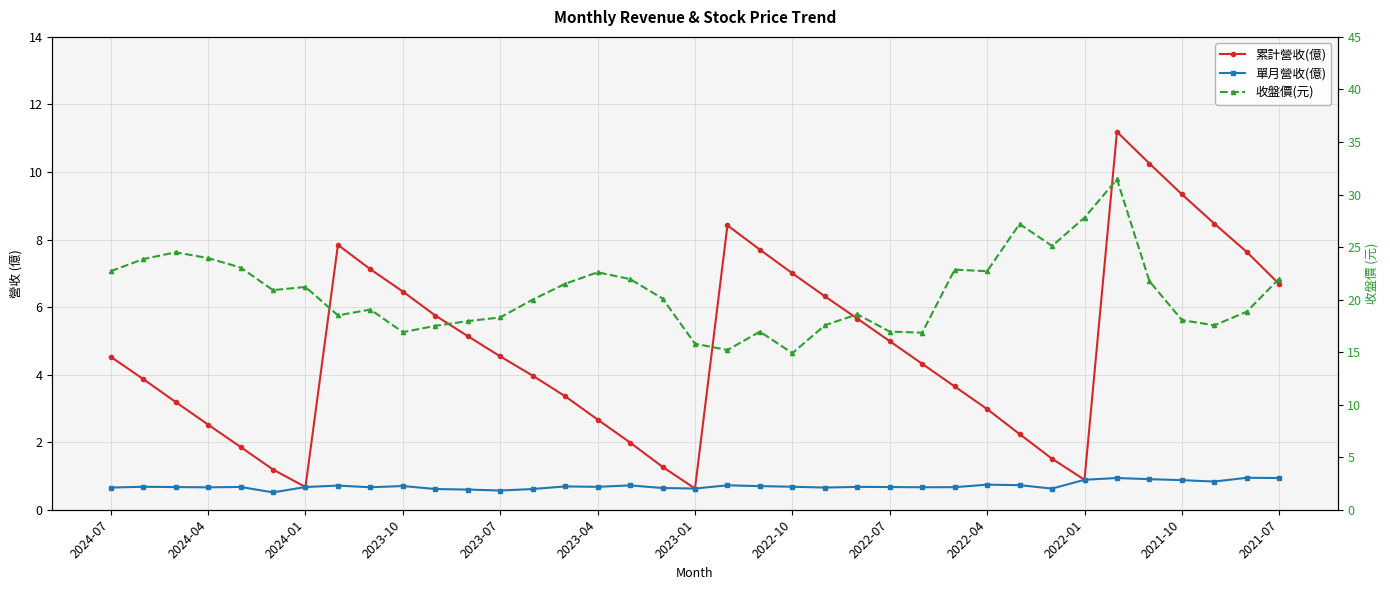

Reading left to right, transcribe all the data shown in this chart.

累計營收(億): 4.5	3.9	3.2	2.5	1.9	1.2	0.7	7.8	7.1	6.5	5.8	5.1	4.5	4.0	3.4	2.7	2.0	1.3	0.6	8.4	7.7	7.0	6.3	5.7	5.0	4.3	3.6	3.0	2.2	1.5	0.9	11.2	10.2	9.3	8.5	7.6	6.7
單月營收(億): 0.7	0.7	0.7	0.7	0.7	0.5	0.7	0.7	0.7	0.7	0.6	0.6	0.6	0.6	0.7	0.7	0.7	0.6	0.6	0.7	0.7	0.7	0.7	0.7	0.7	0.7	0.7	0.7	0.7	0.6	0.9	0.9	0.9	0.9	0.8	0.9	0.9
收盤價(元): 22.7	23.9	24.5	23.9	23.1	20.9	21.2	18.5	19.1	16.9	17.5	17.9	18.3	20.0	21.5	22.6	21.9	20.1	15.8	15.2	16.9	14.9	17.6	18.6	16.9	16.9	22.9	22.7	27.2	25.1	27.8	31.4	21.8	18.1	17.6	18.9	22.0